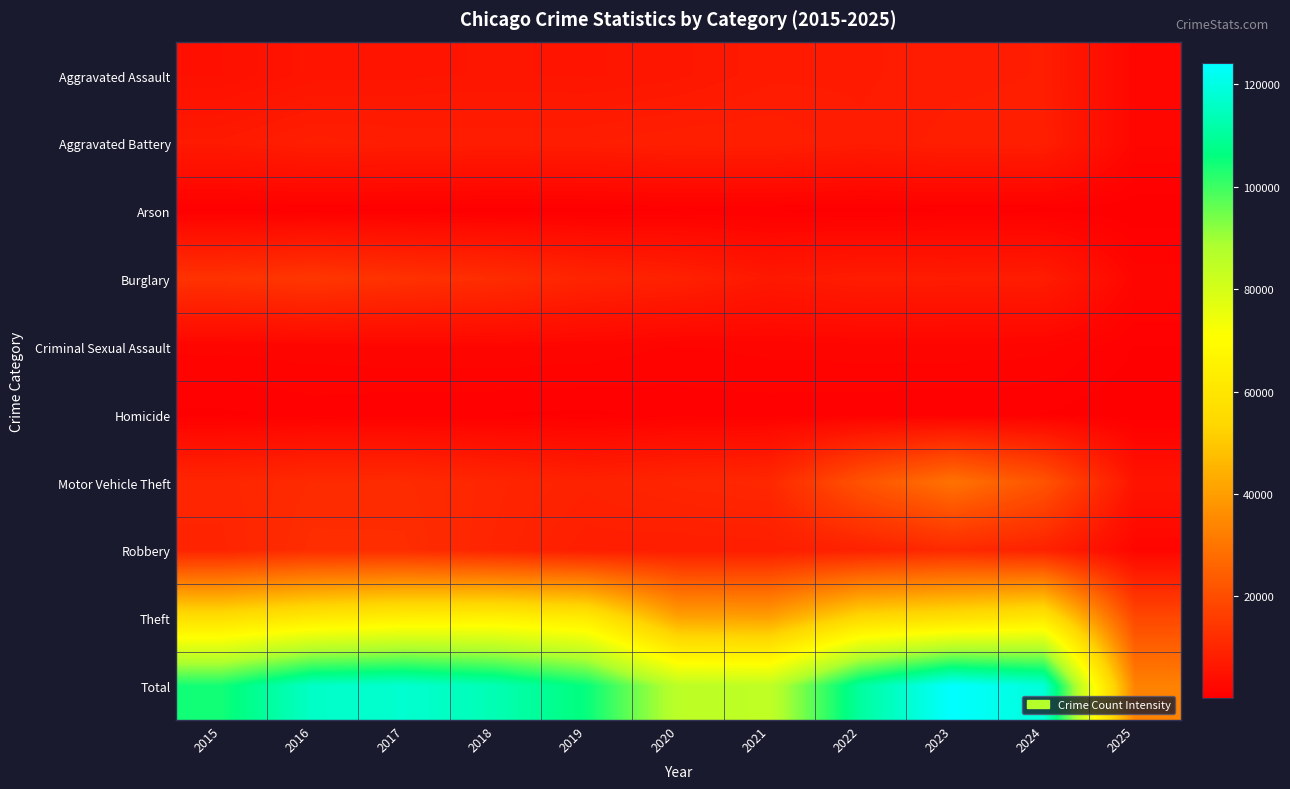

Rank the series at 2022 from highest to lowest value.

Total, Theft, Motor Vehicle Theft, Robbery, Burglary, Aggravated Battery, Aggravated Assault, Criminal Sexual Assault, Homicide, Arson